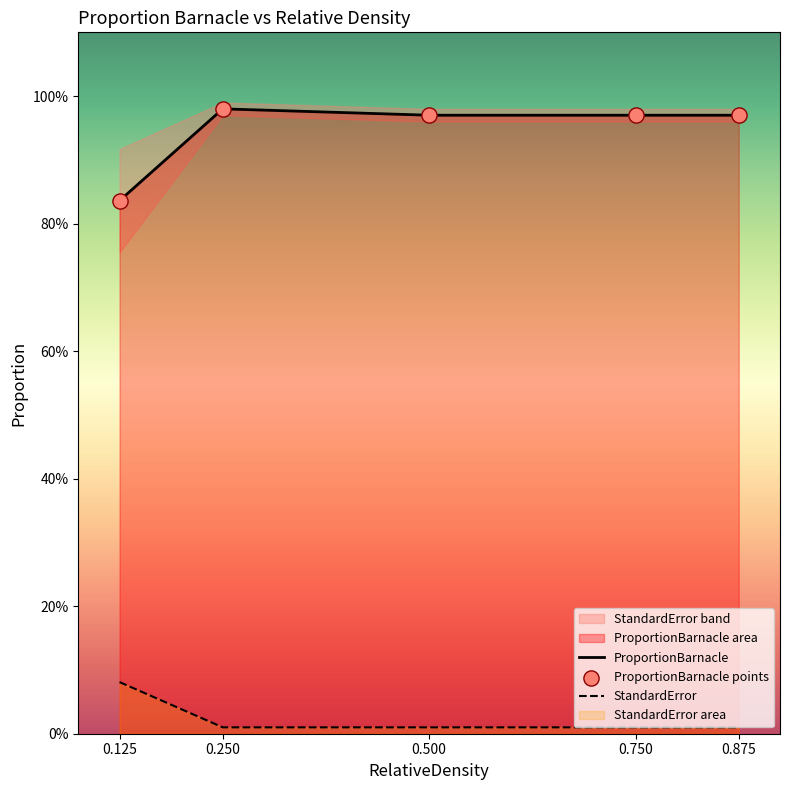

Which series contains the highest Y value?

ProportionBarnacle